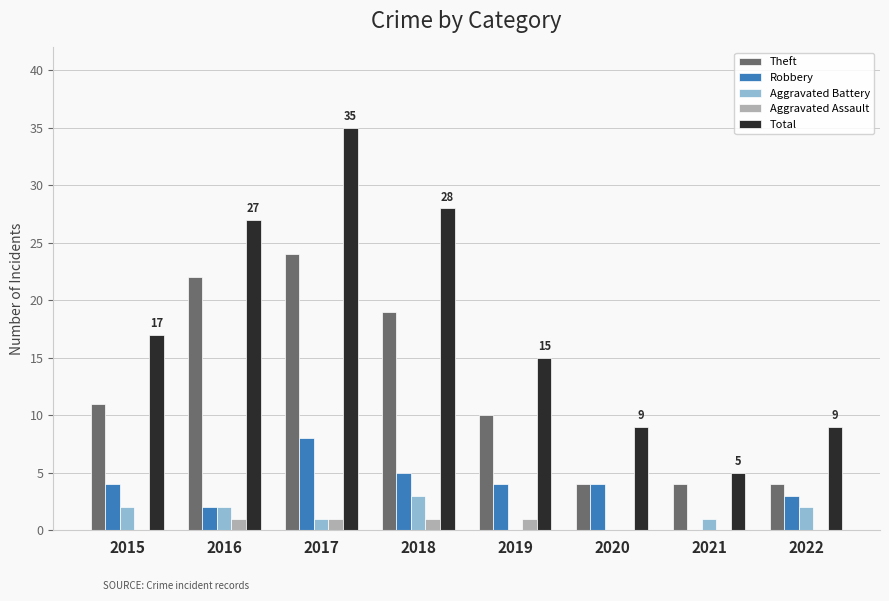

What is the total value across all series at 2022?

18